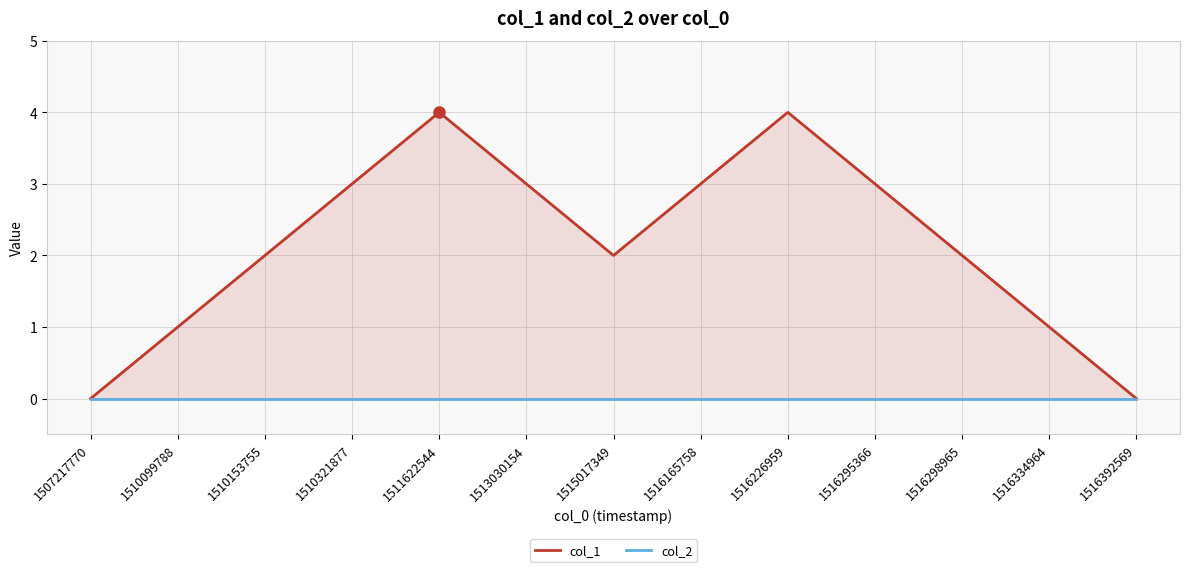

What are all the series names shown in the legend?

col_1, col_2